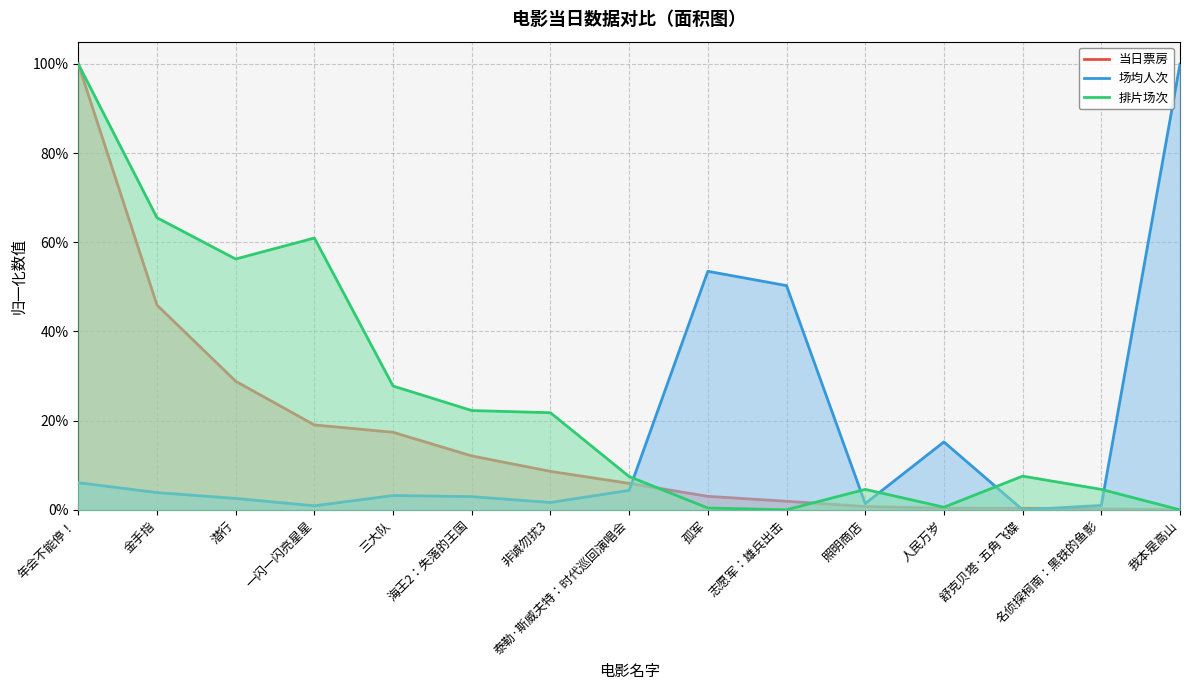

List the labels in order of 当日票房 value, smallest first.

我本是高山, 名侦探柯南：黑铁的鱼影, 舒克贝塔·五角飞碟, 人民万岁, 照明商店, 志愿军：雄兵出击, 孤军, 泰勒·斯威夫特：时代巡回演唱会, 非诚勿扰3, 海王2：失落的王国, 三大队, 一闪一闪亮星星, 潜行, 金手指, 年会不能停！